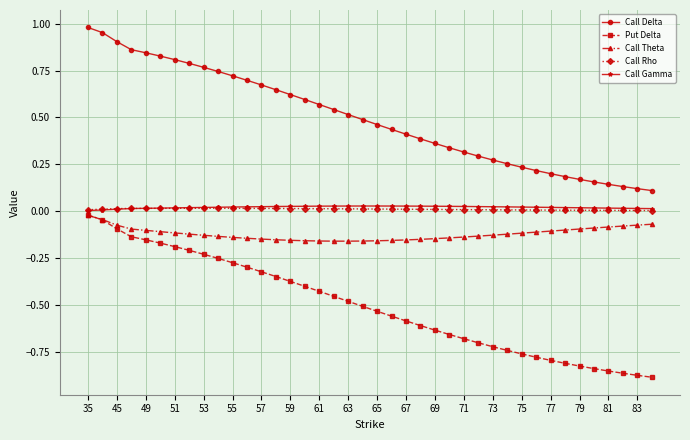

What are all the series names shown in the legend?

Call Delta, Put Delta, Call Theta, Call Rho, Call Gamma